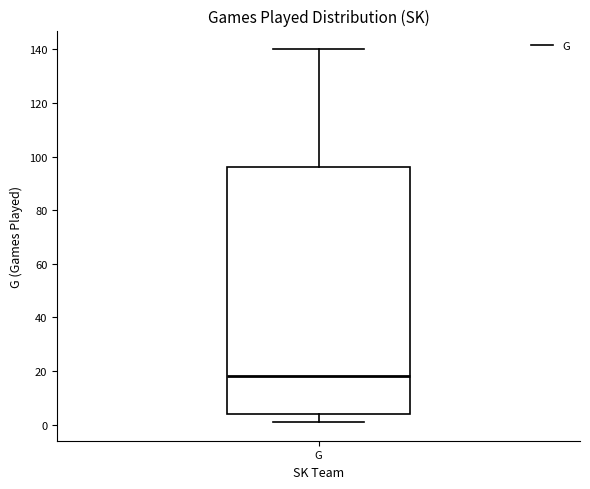

Read this box plot against the y-axis: the position of the median line, the range covered by the box, and the ends of both whiskers. The values are not printed on the chart, so give them approximately, as read against the axis.

median 18, box 4 to 96, whiskers 2 to 140